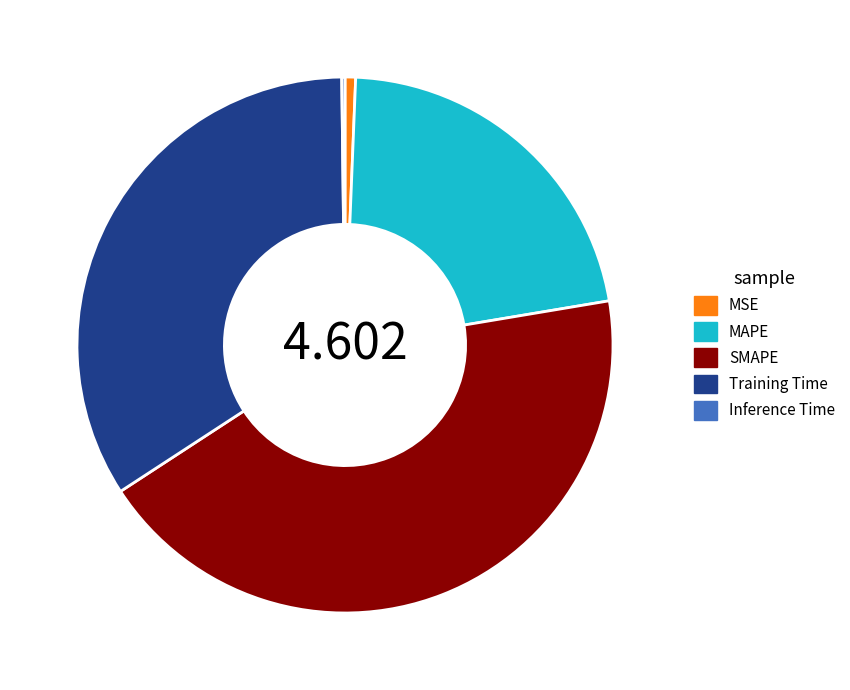

Which slice is the largest?

SMAPE